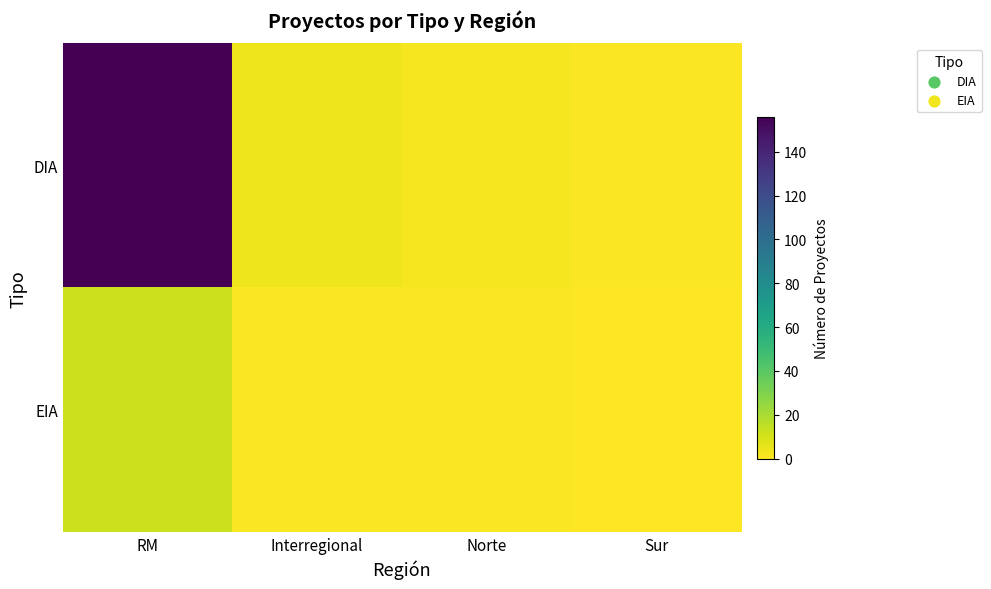

At how many categories does at least one series exceed 55?

1